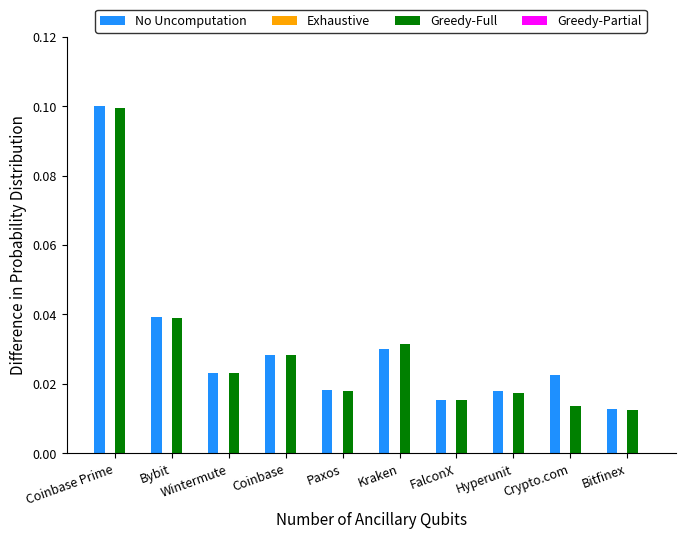

Which series has the widest spread of values?

No Uncomputation